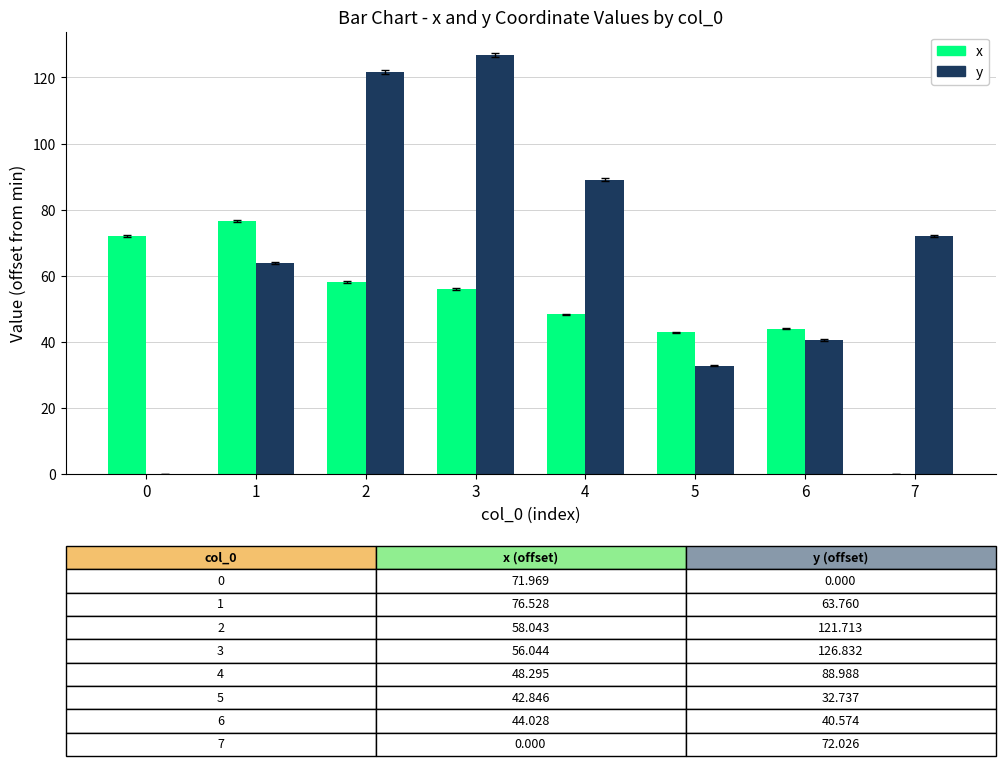

What are all the series names shown in the legend?

x, y